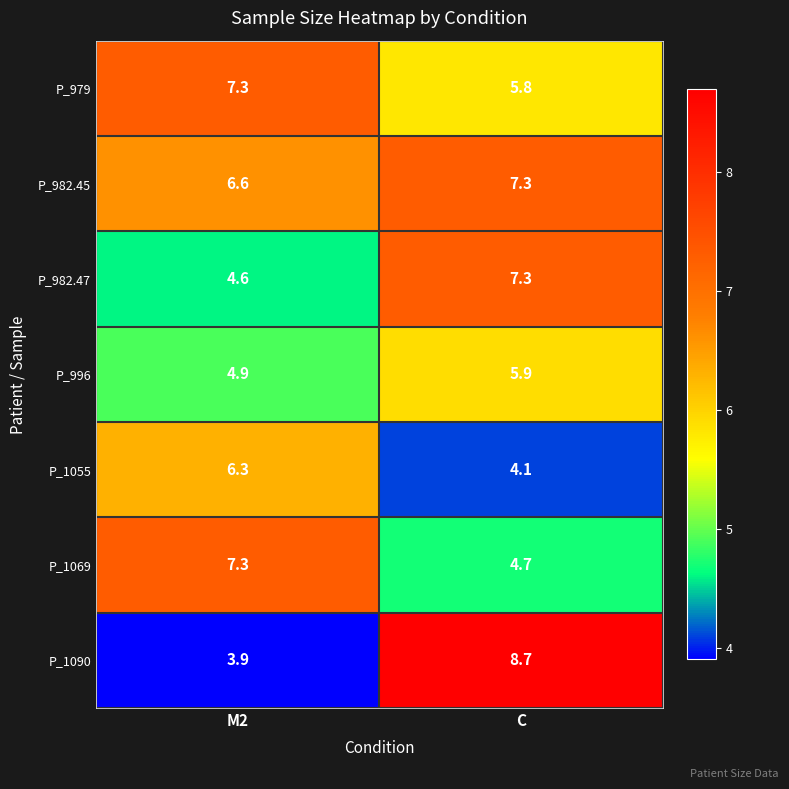

What is the difference between the highest and lowest values at M2?

3.4